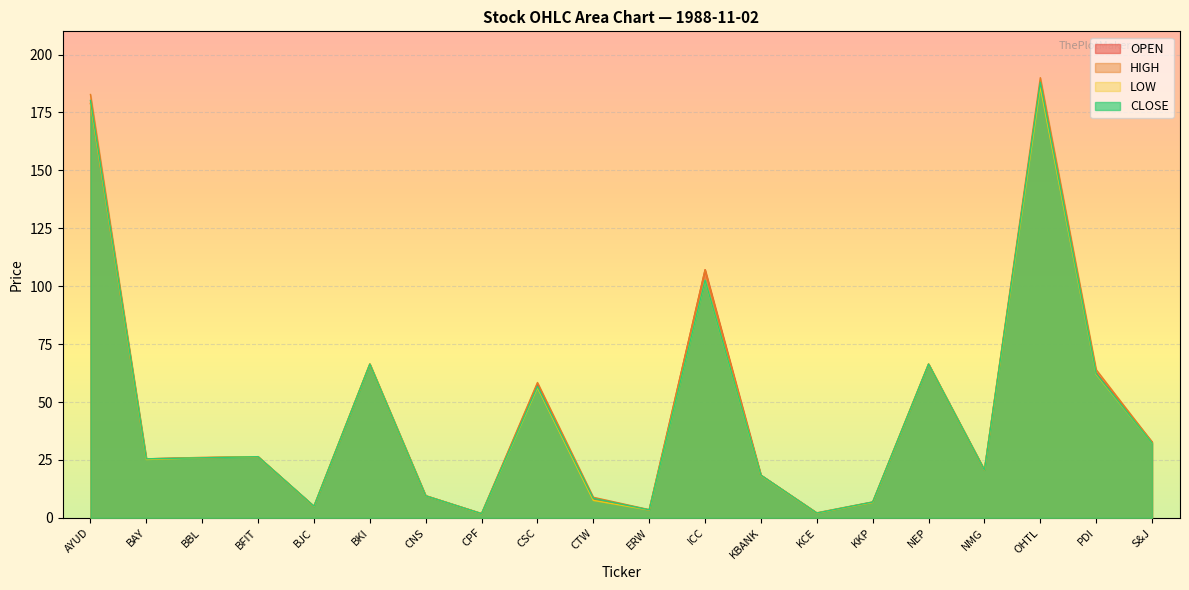

What position from the right is KKP?

6